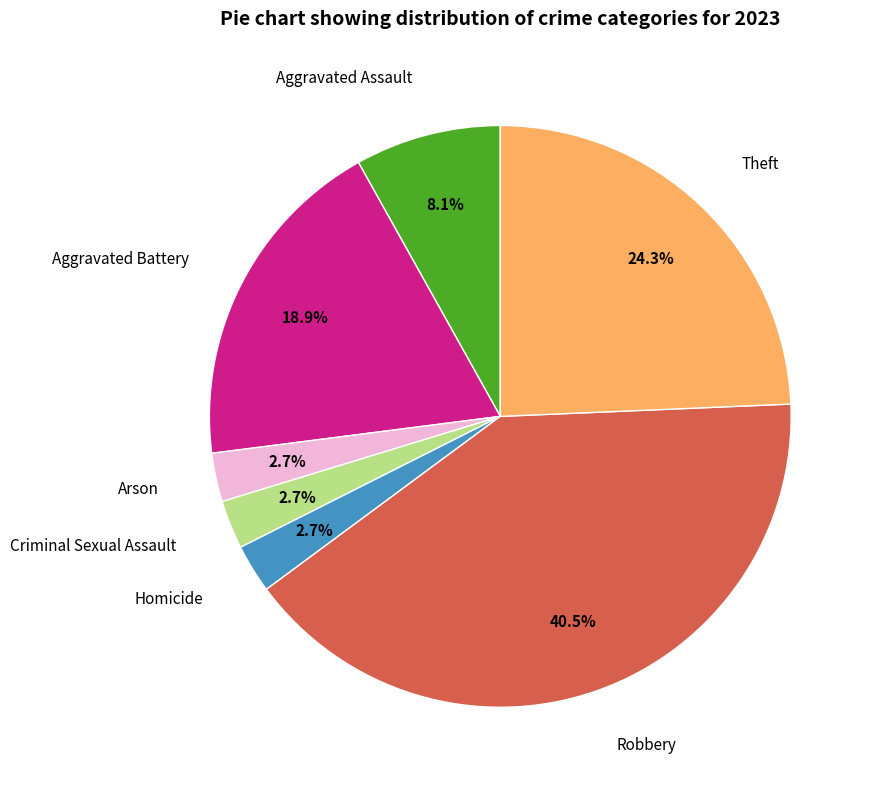

How much of the chart is everything except Arson?

97.3%